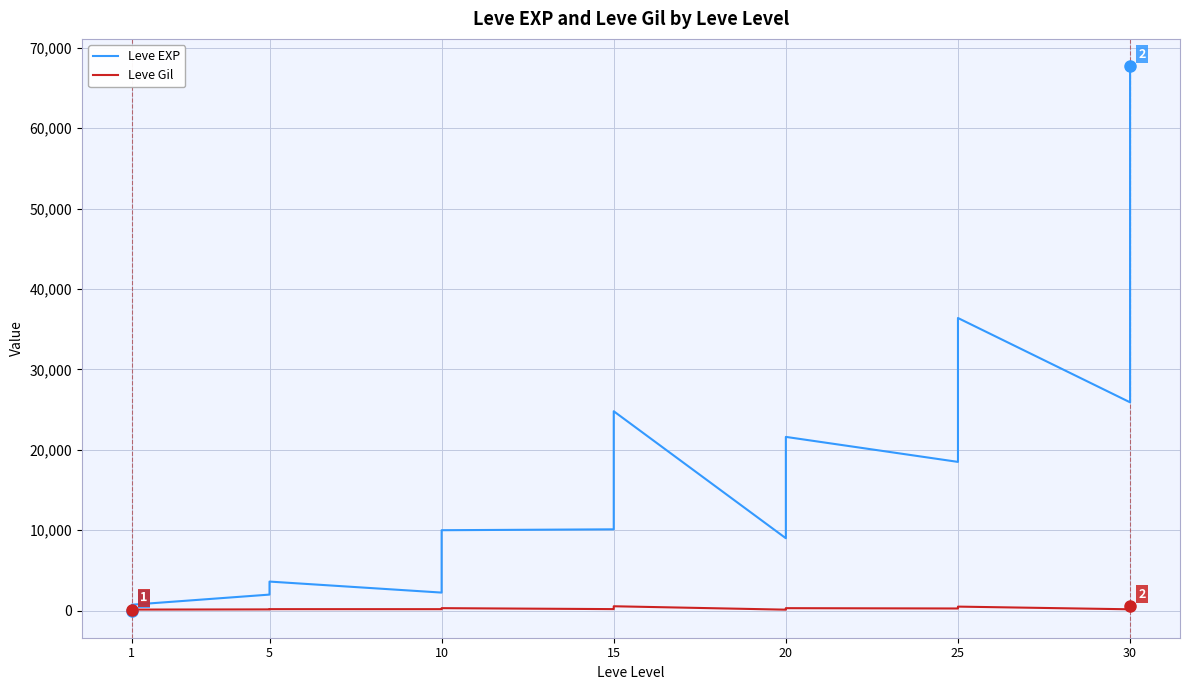

What value does the Leve Gil series have at 10?

168